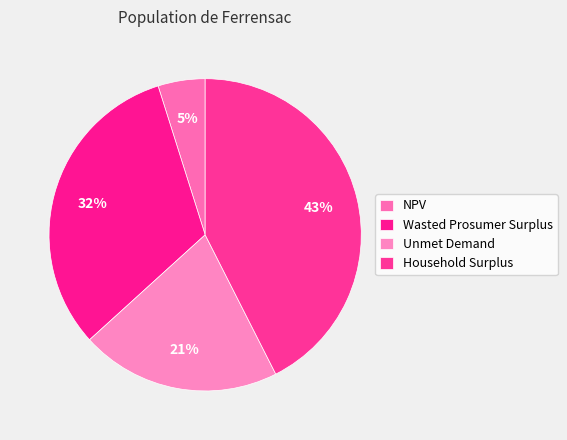

How many segments does this pie chart have?

4